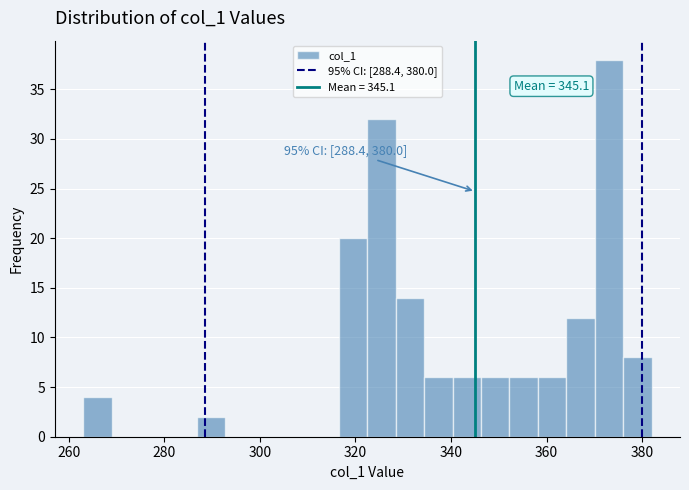

Read against the x-axis, roughly where is the centre of the tallest bar?

374